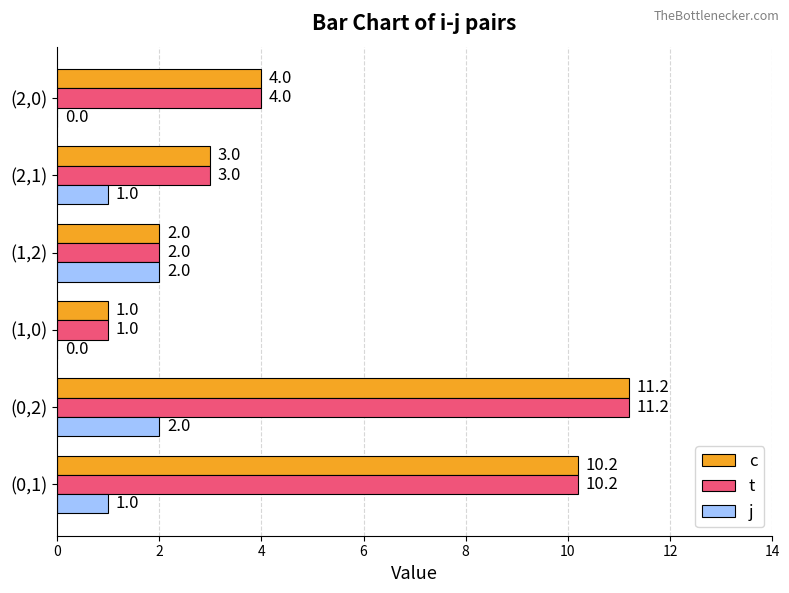

What is the highest value of the j series?

2.0